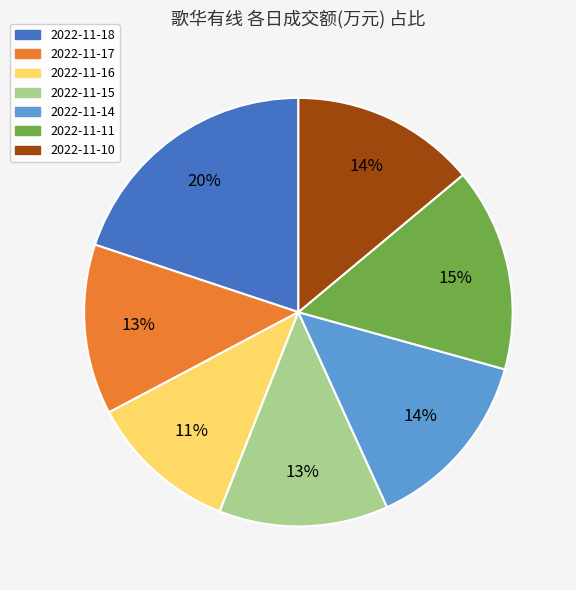

To the nearest percent, what is the difference between the largest and smallest slice percentages?

9%